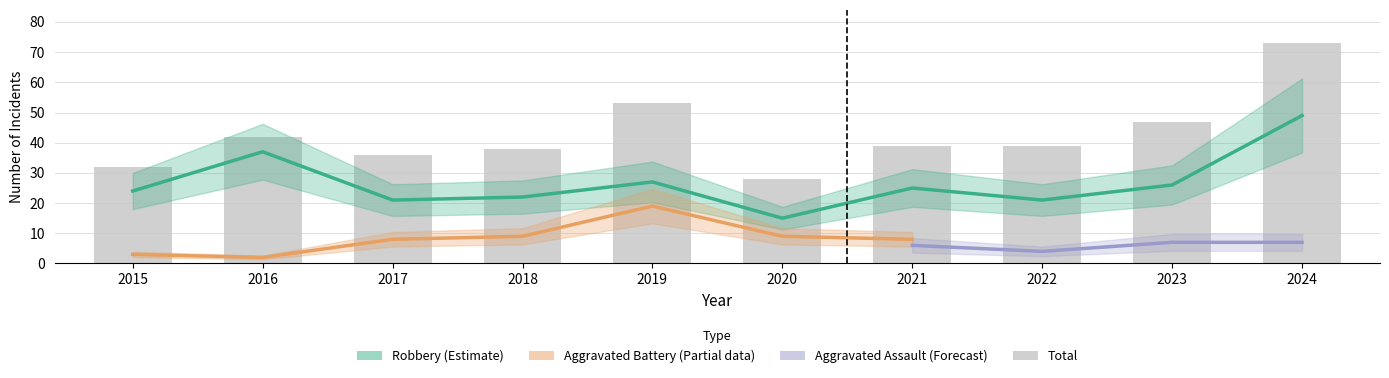

Where does the Total series first go above 39?

2016